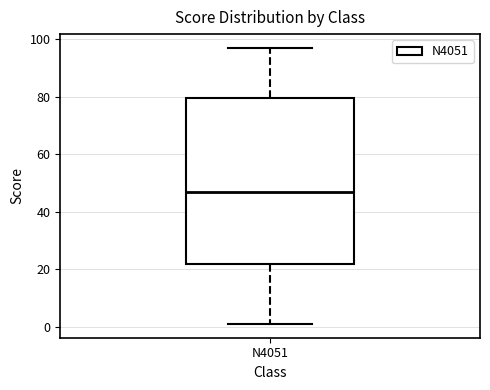

Where is the upper edge of the box for N4051 on the y-axis? The values are not printed on the chart, so give them approximately, as read against the axis.

80